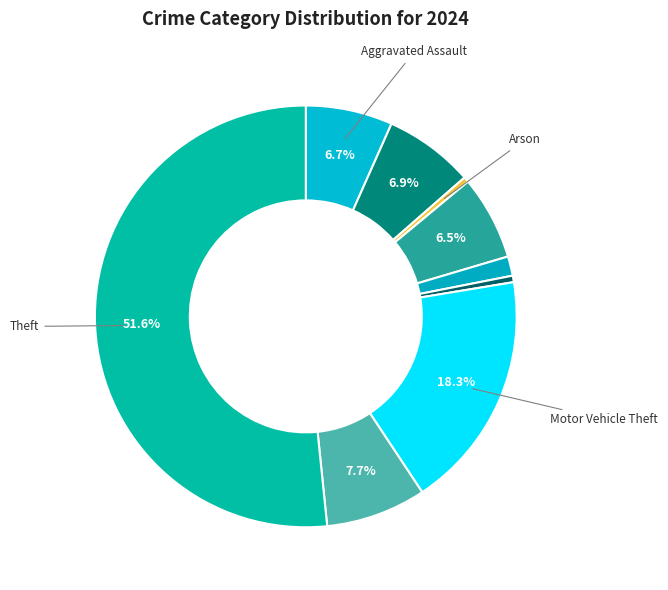

Count the number of slices in the pie.

9